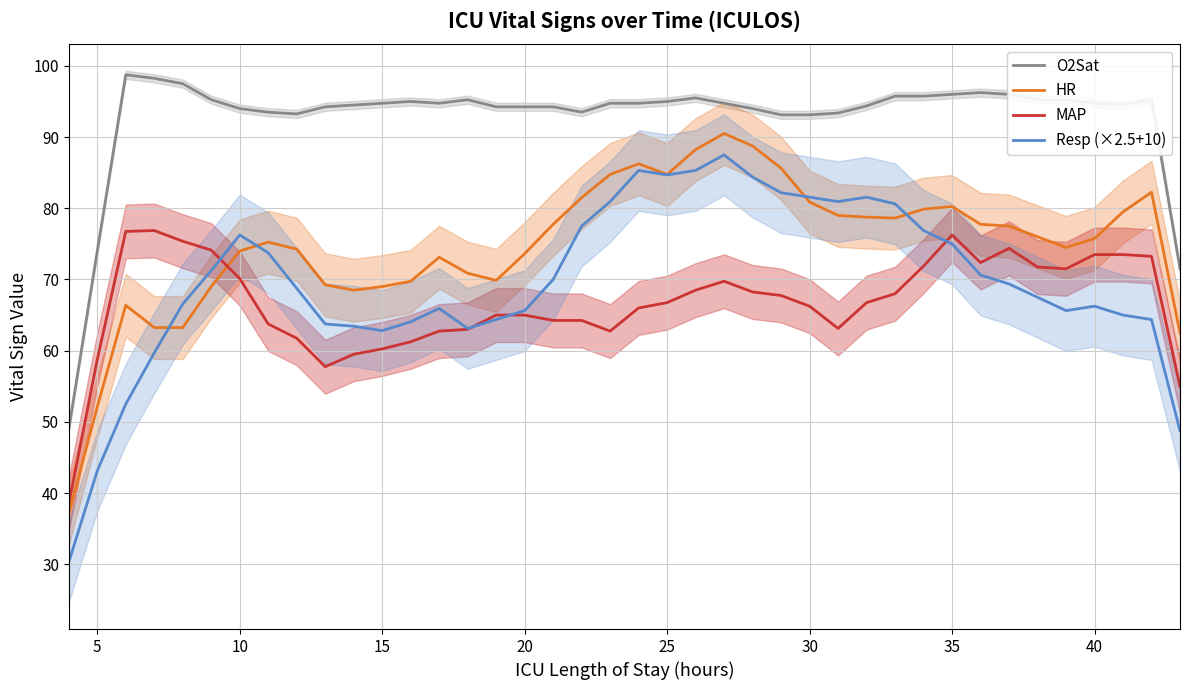

True or false: MAP and O2Sat cross at least once.

False